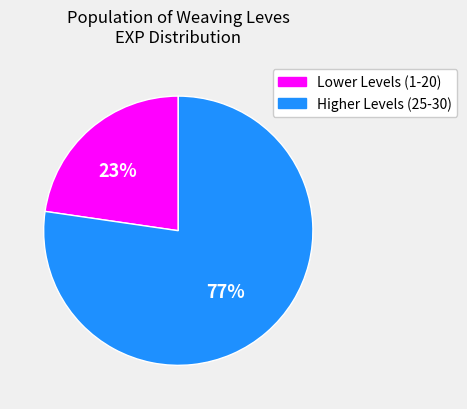

Is there a majority slice in this chart?

Yes